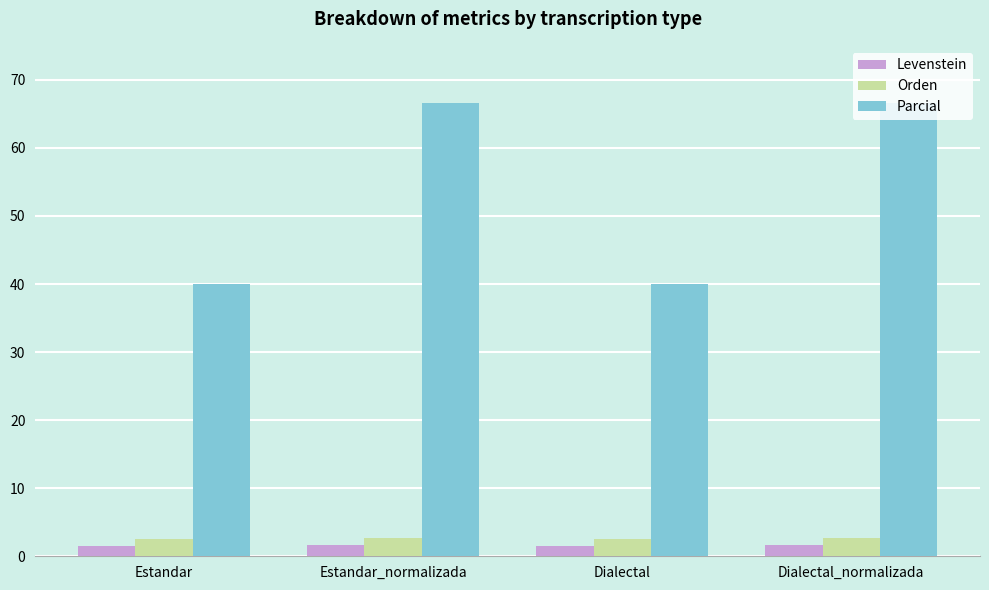

List the series in order of their peak value, highest first.

Parcial, Orden, Levenstein